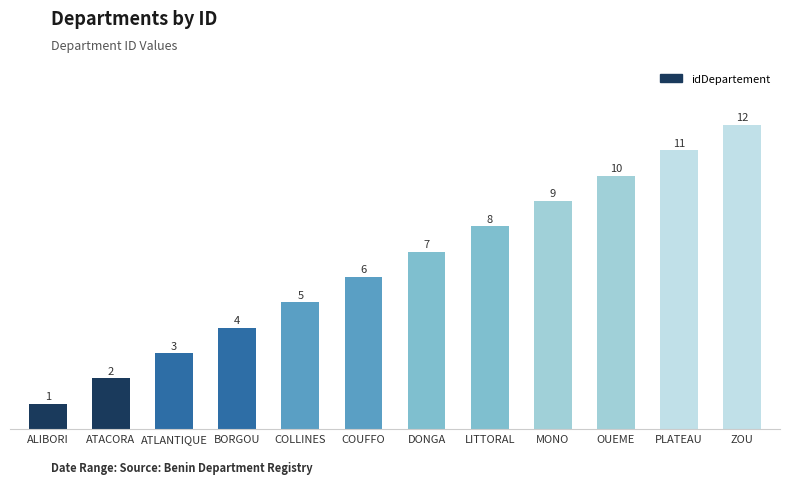

What is the maximum value shown in the chart?

12